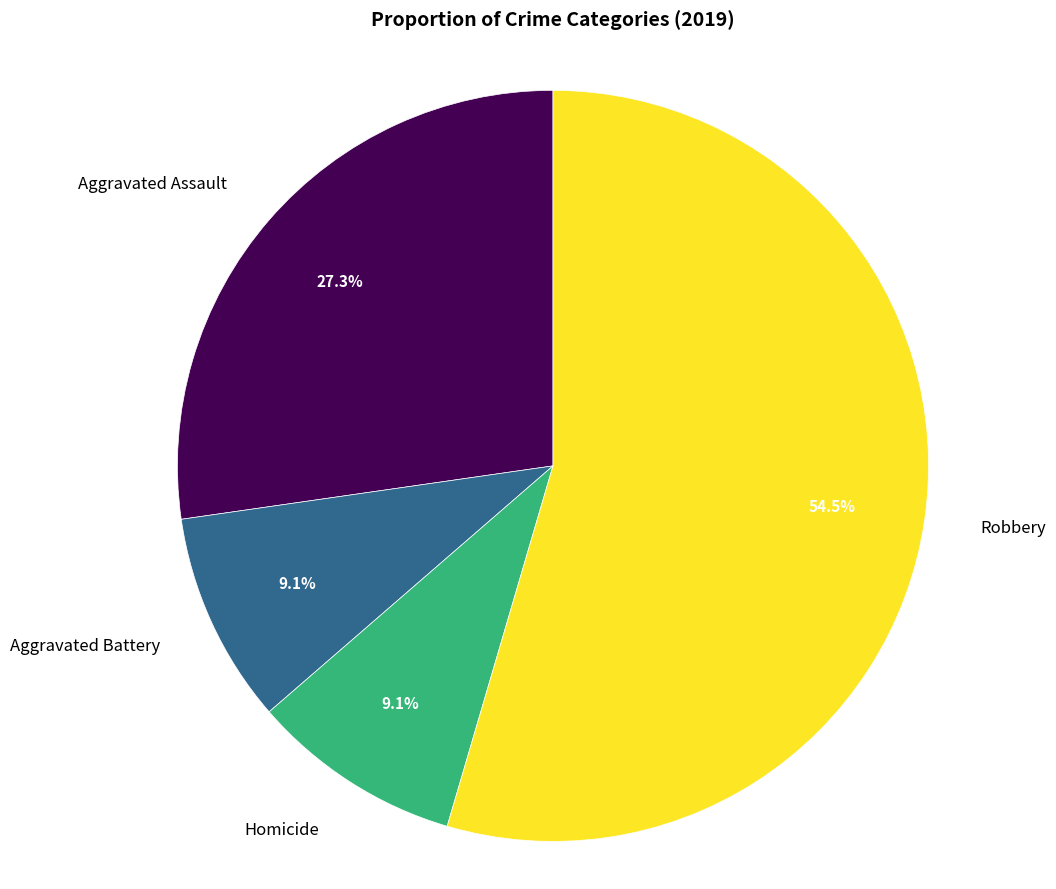

Does any single category account for the majority?

Yes